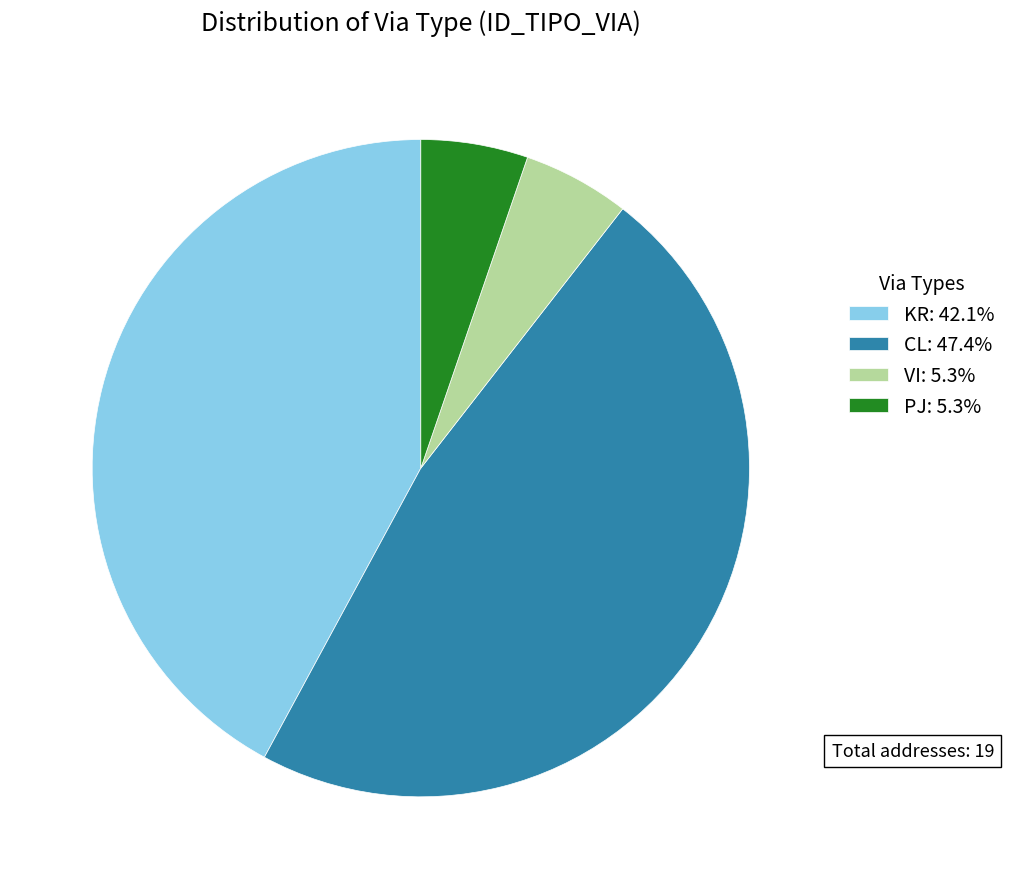

Count the number of slices in the pie.

4